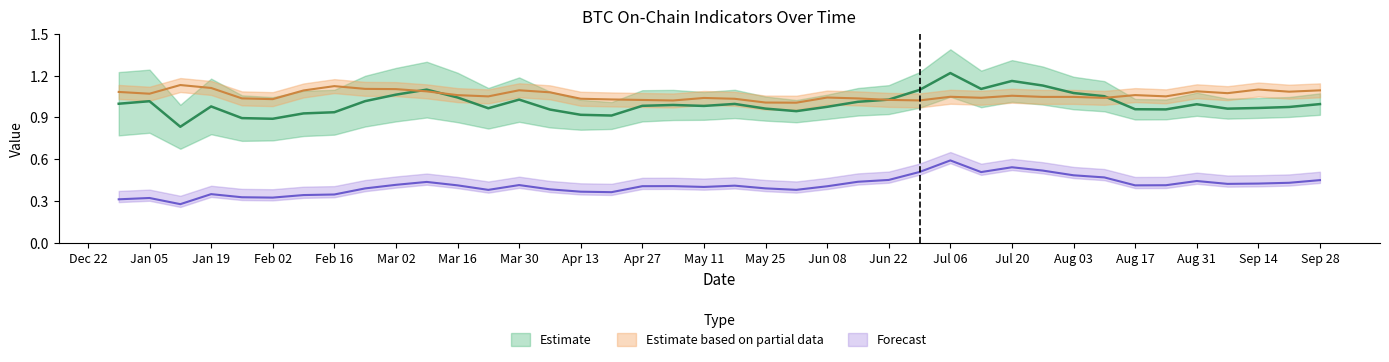

Between Jun 22 and Mar 16, which is larger?

Jun 22